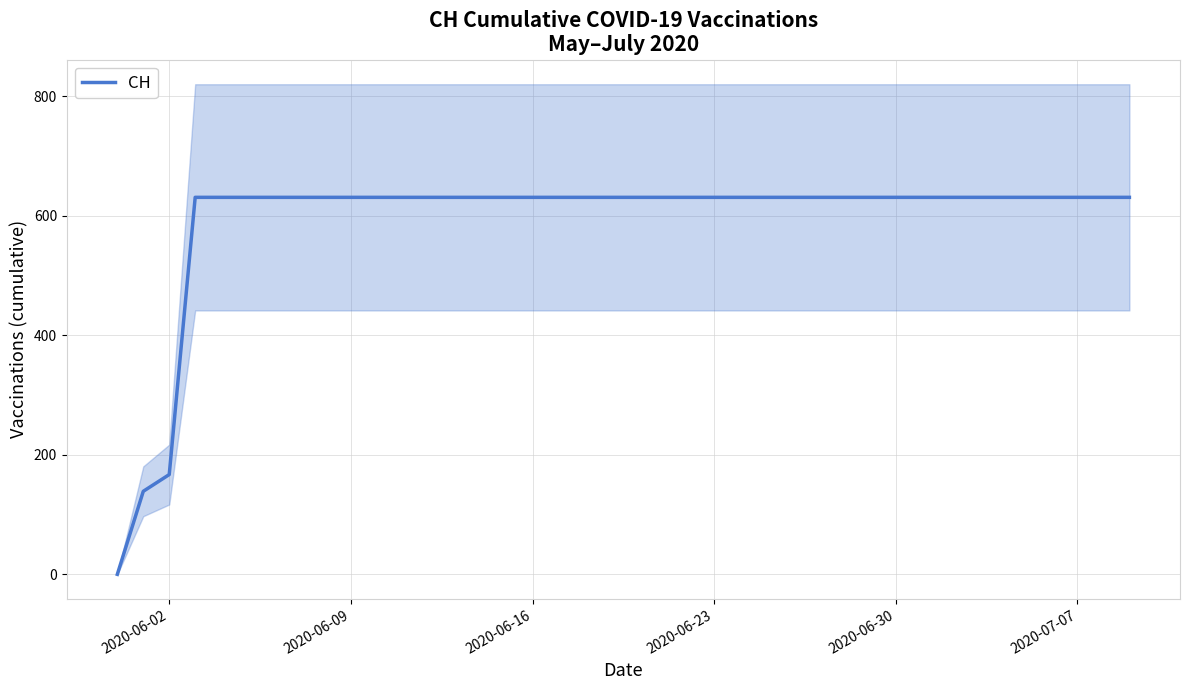

Where is CH nearest to the value 315?

2020-06-02